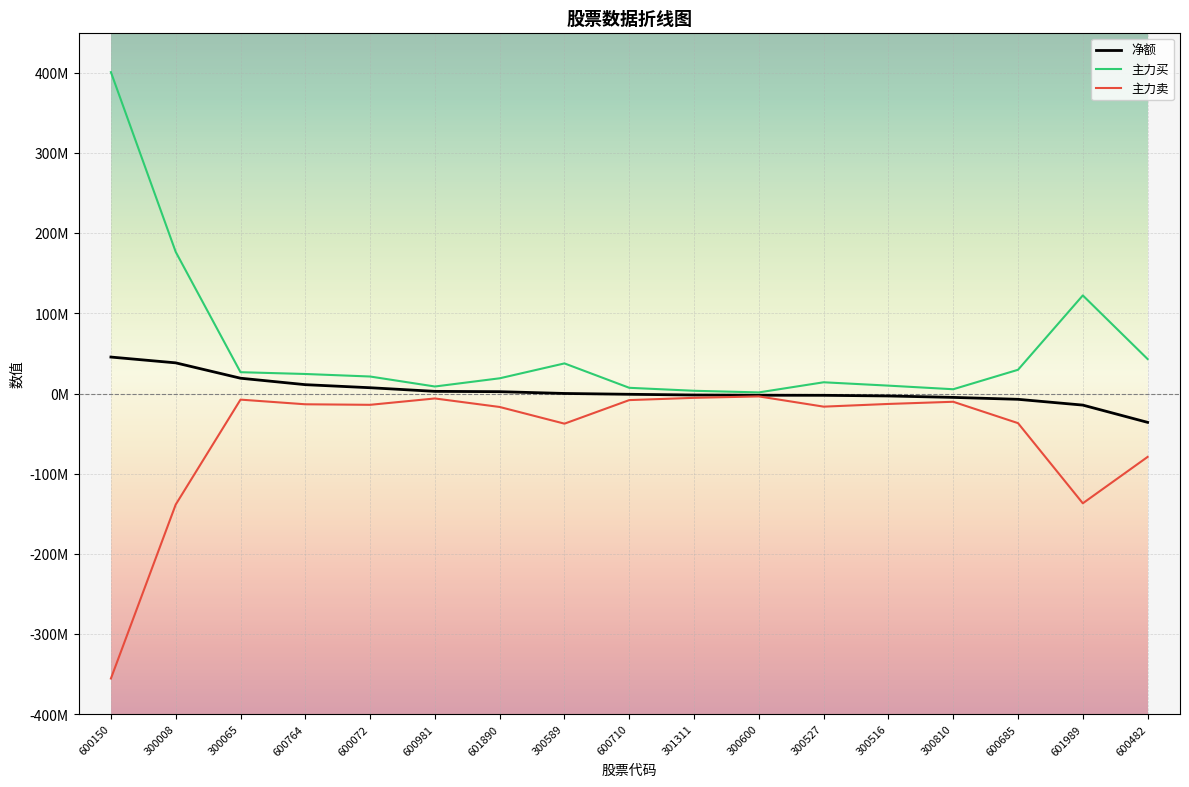

True or false: 主力卖 and 主力买 intersect in this chart.

False